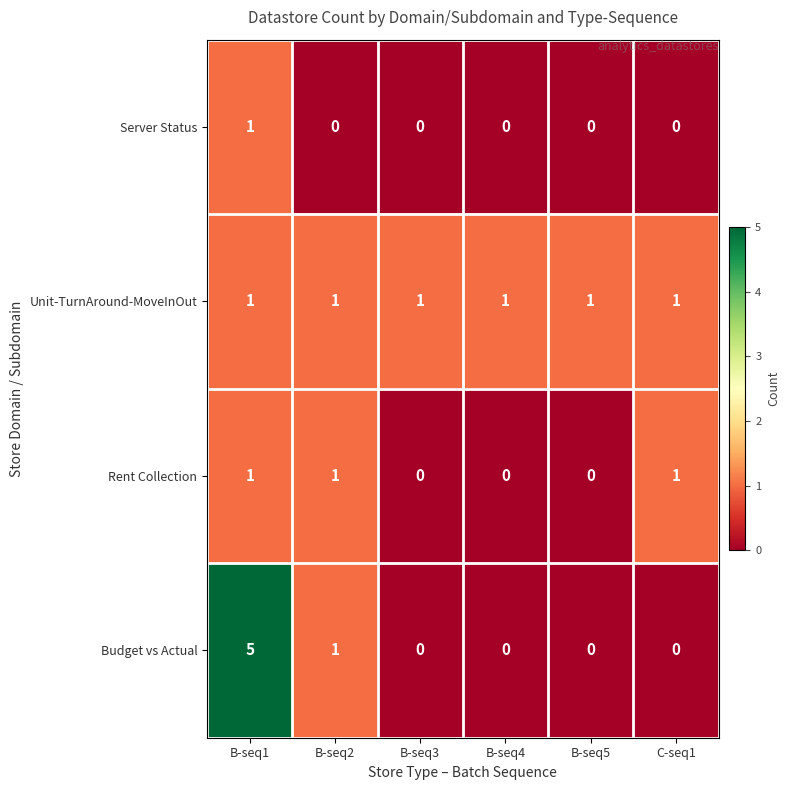

At which category is the sum across all series the highest?

B-seq1